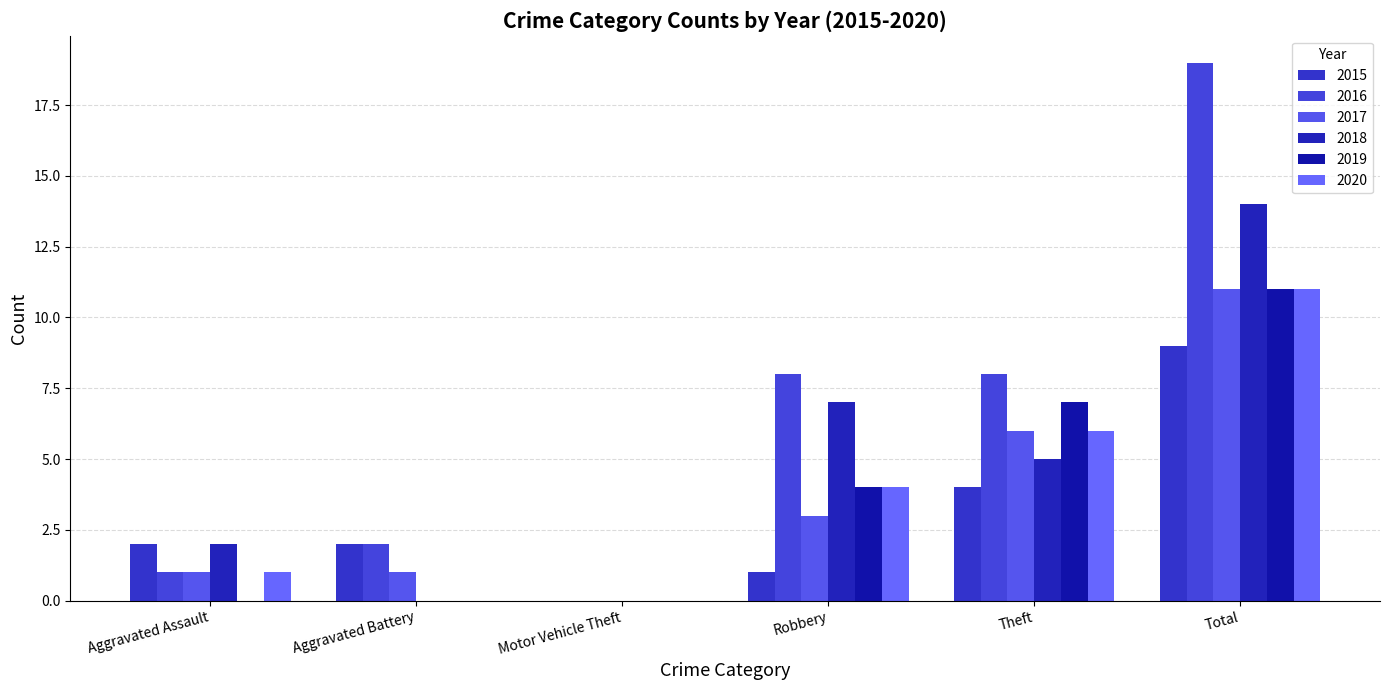

The 2020 series shows 6 at Theft. True or false?

True